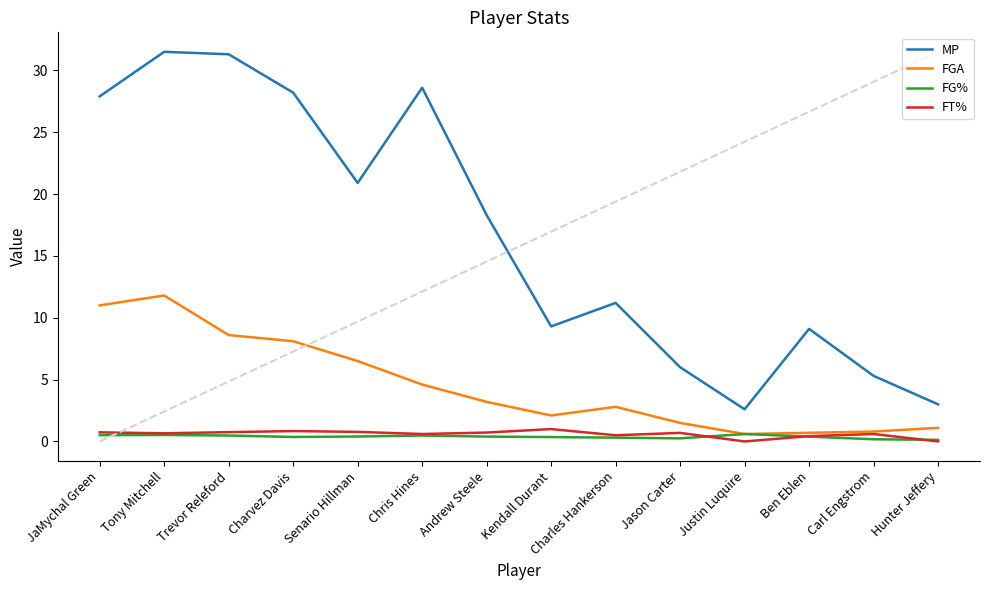

Between JaMychal Green and Jason Carter, which series saw the biggest shift?

MP